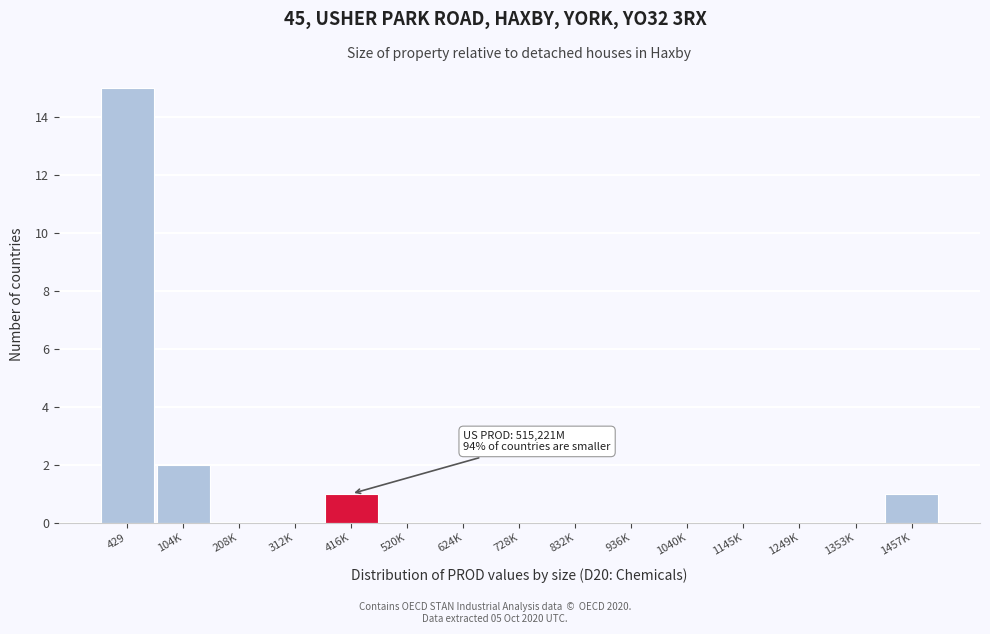

Reading right to left, what are all the values shown in this chart?

1457K=1	1353K=0	1249K=0	1145K=0	1040K=0	936K=0	832K=0	728K=0	624K=0	520K=0	416K=1	312K=0	208K=0	104K=2	429=15